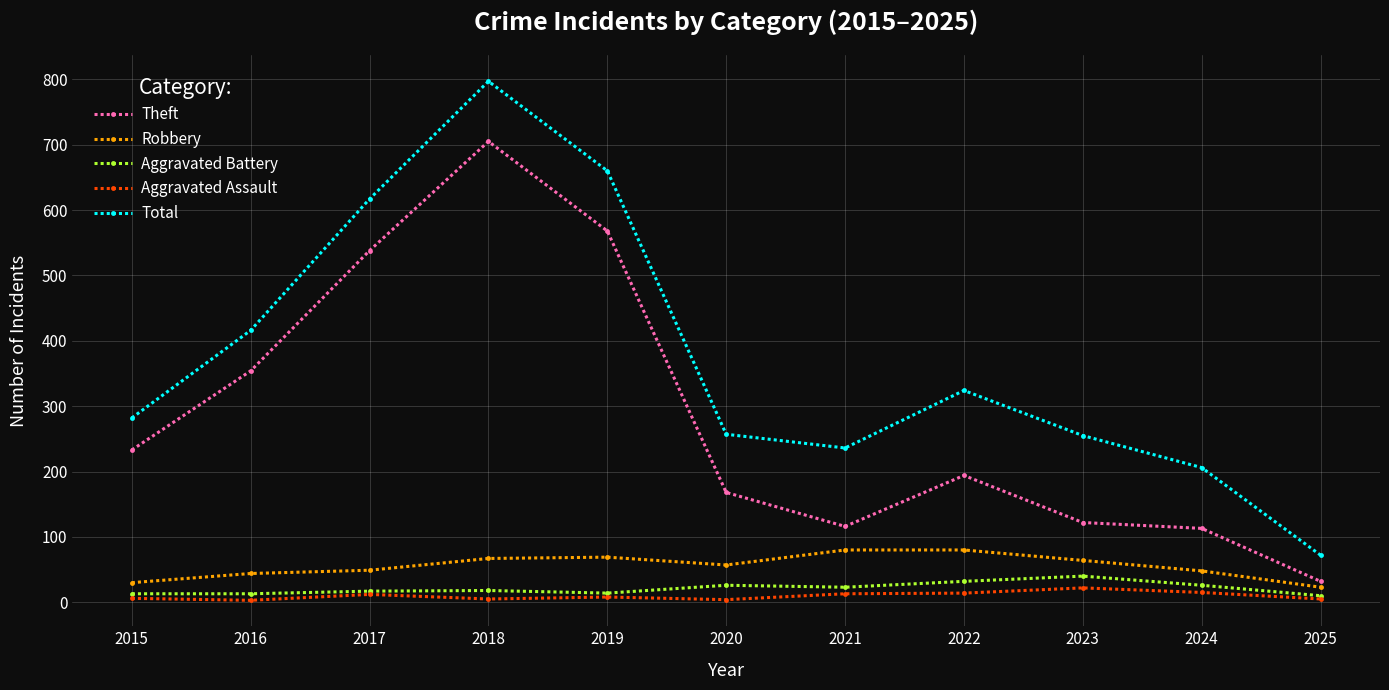

True or false: Aggravated Assault and Theft cross at least once.

False